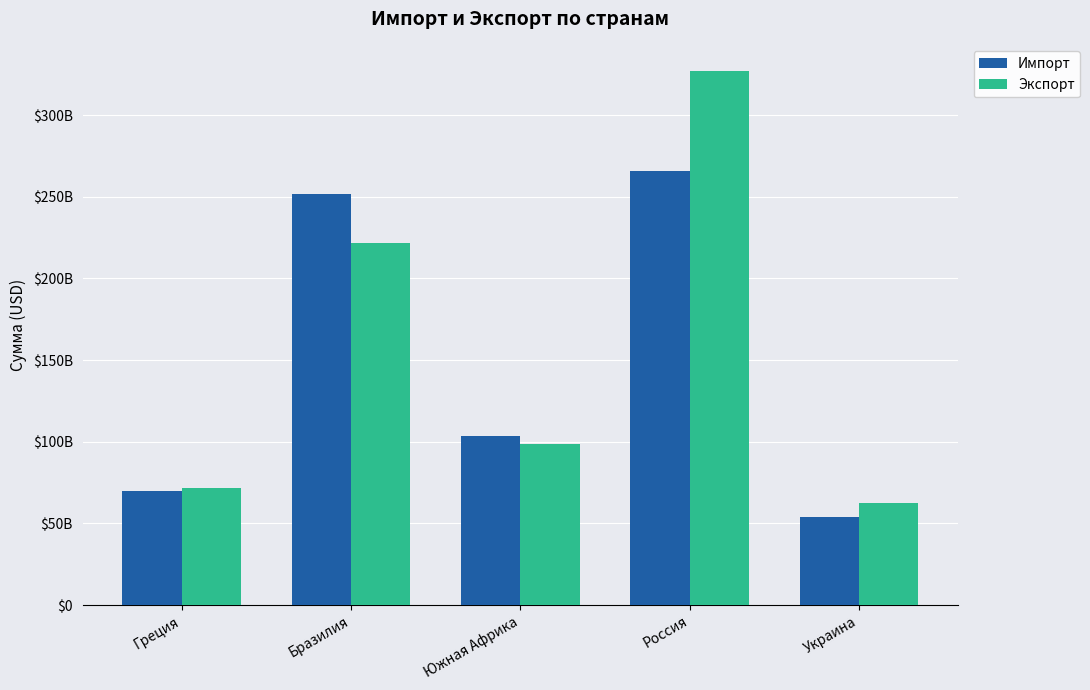

Which series changed the most between Бразилия and Южная Африка?

Импорт